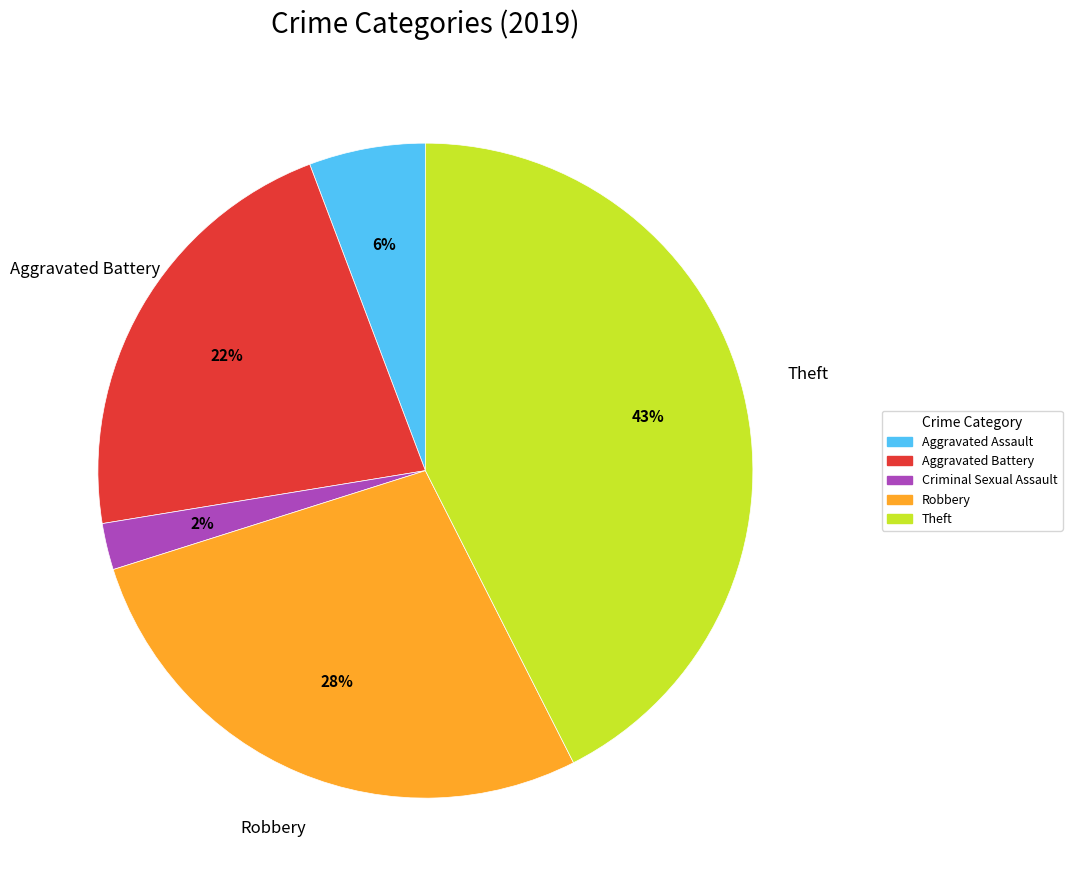

Which category has the biggest portion of the pie?

Theft